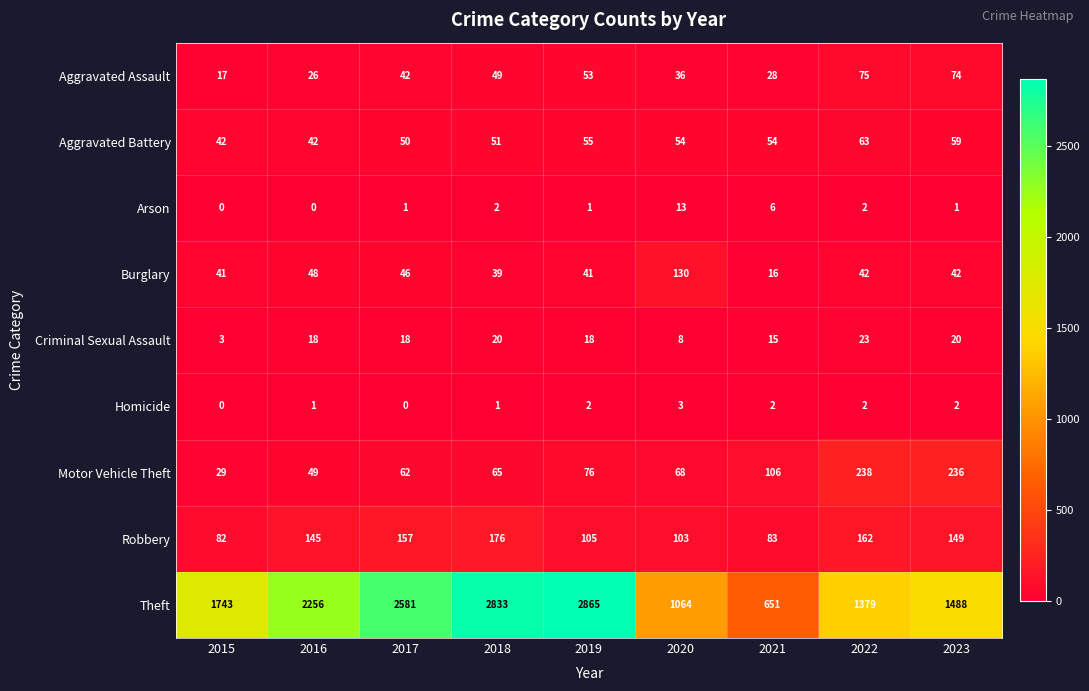

What is the average value of the Aggravated Assault series?

44